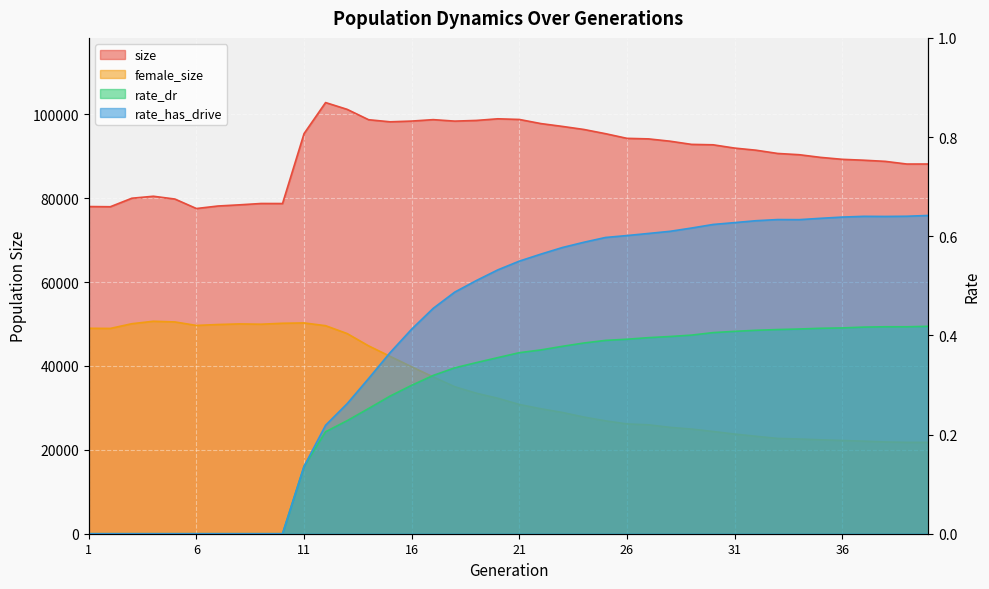

At which label is size closest to 90161?

34